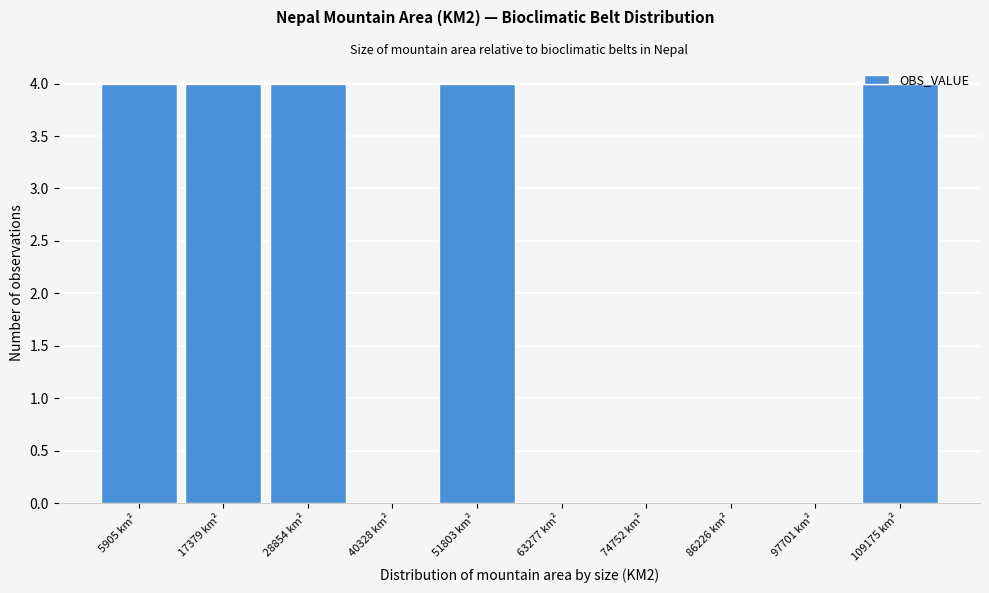

The chart shows a value of 6 at 28854 km². True or false?

False